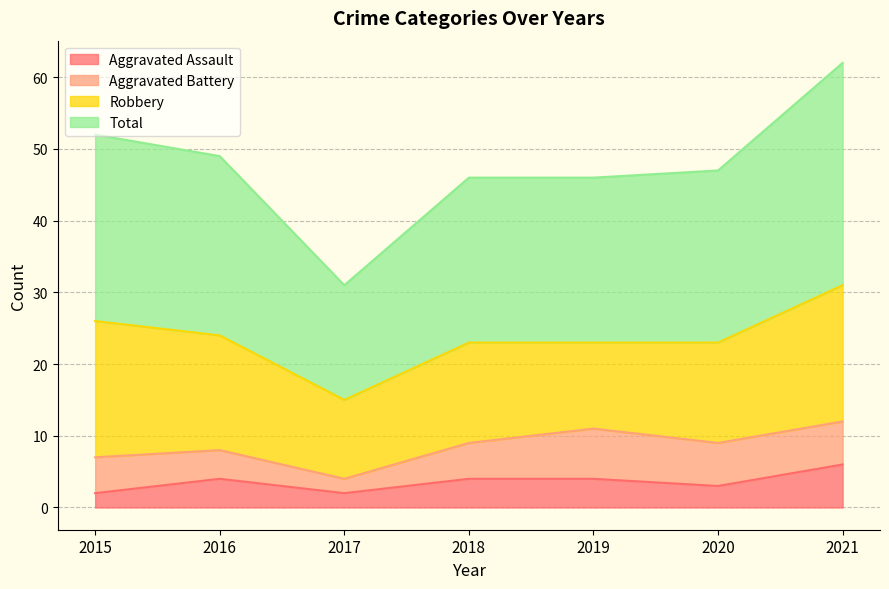

What is the difference between the highest and lowest values at 2016?

45